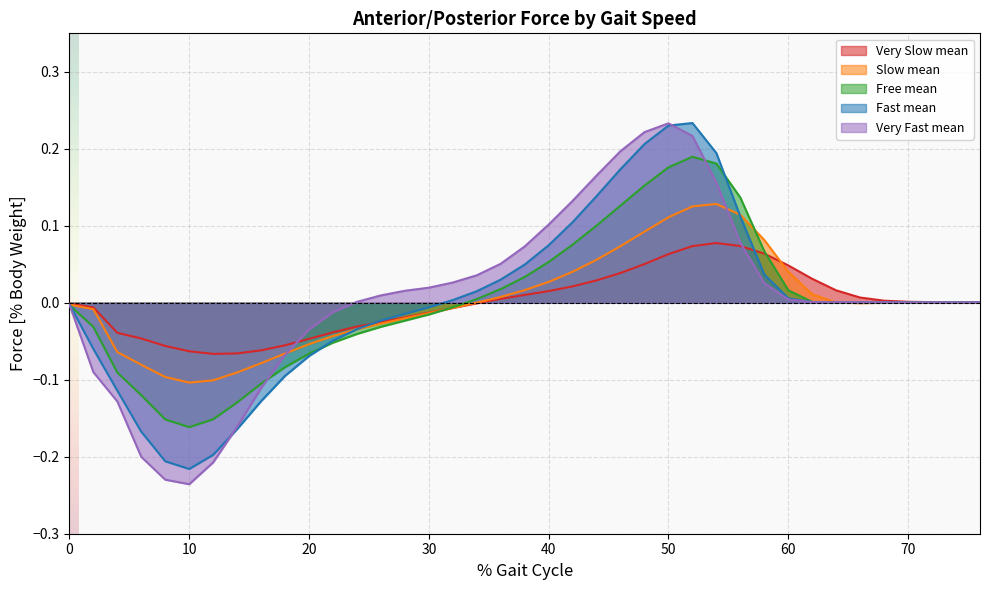

Which has a higher value, 0.18 or 0.46?

0.46